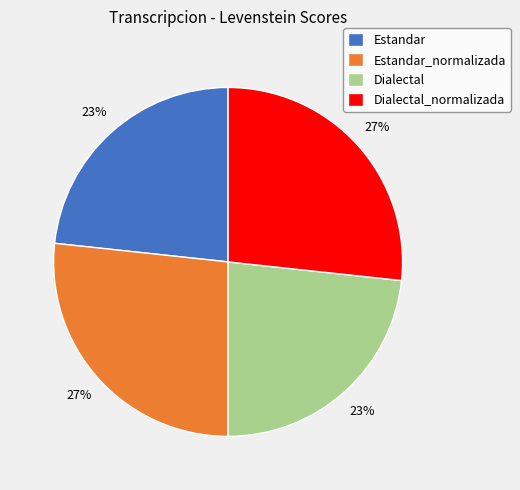

Is the sum of Dialectal and Estandar greater than half?

No